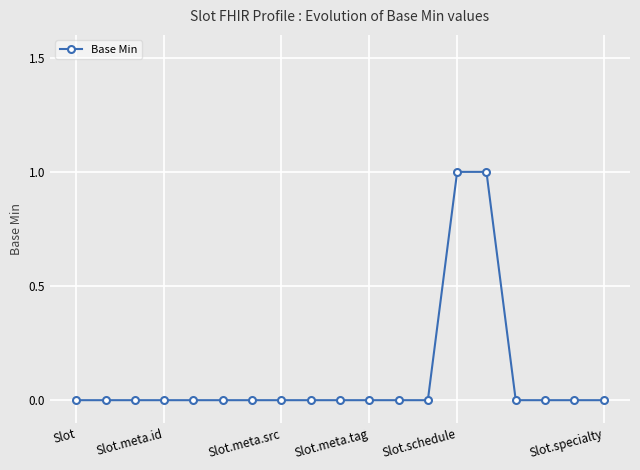

What is the greatest value displayed?

1